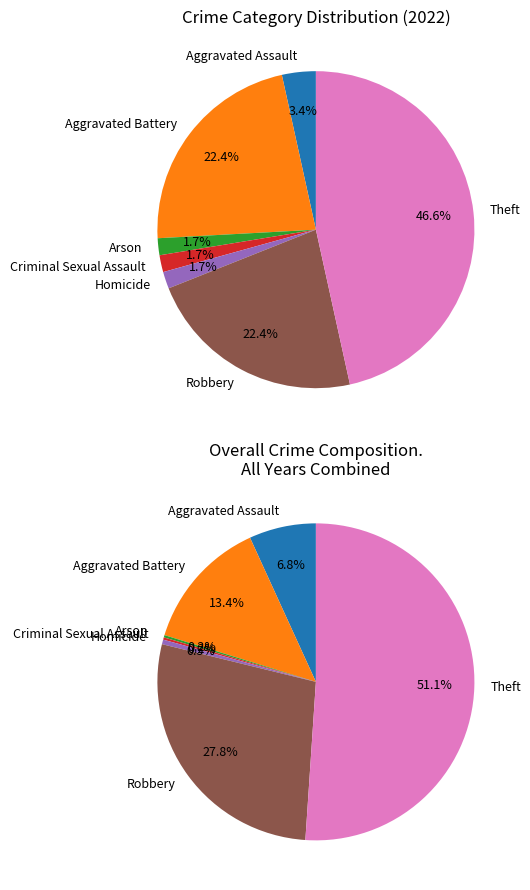

What percentage do Theft and Aggravated Battery together represent?

69.0%